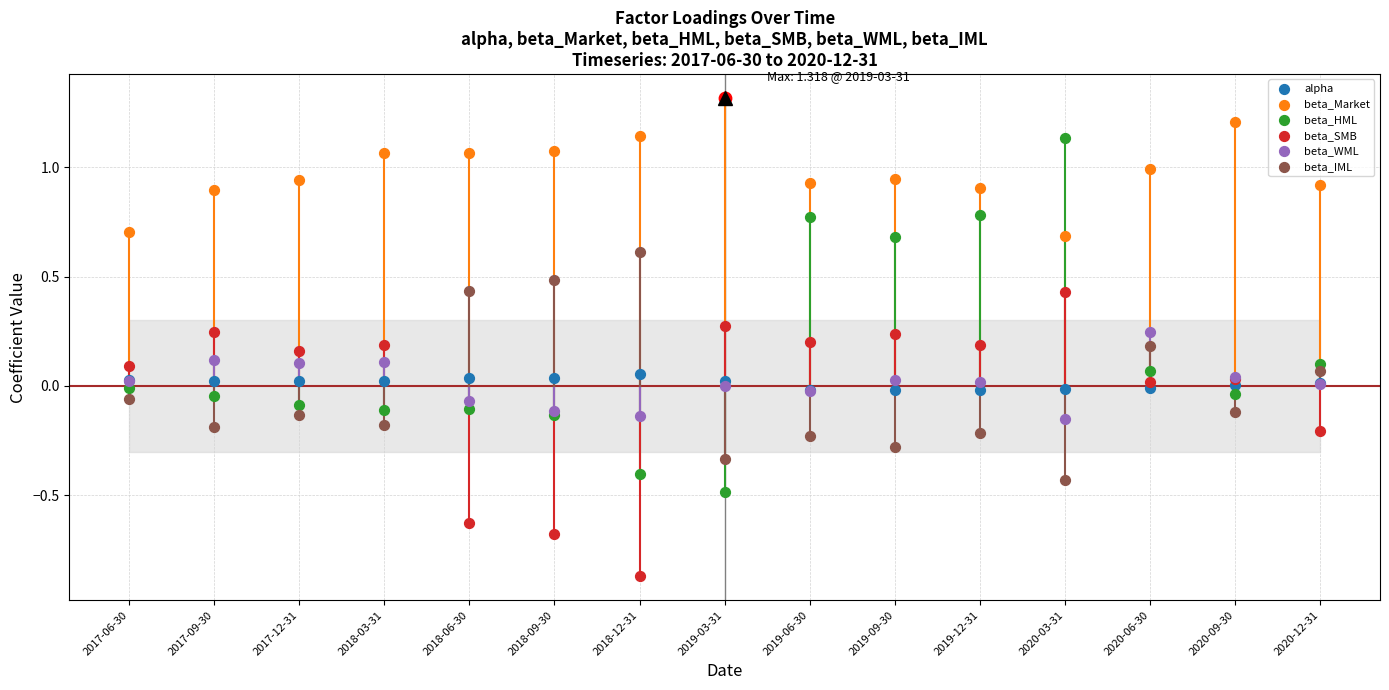

What is the total value across all series at 2019-09-30?

1.6